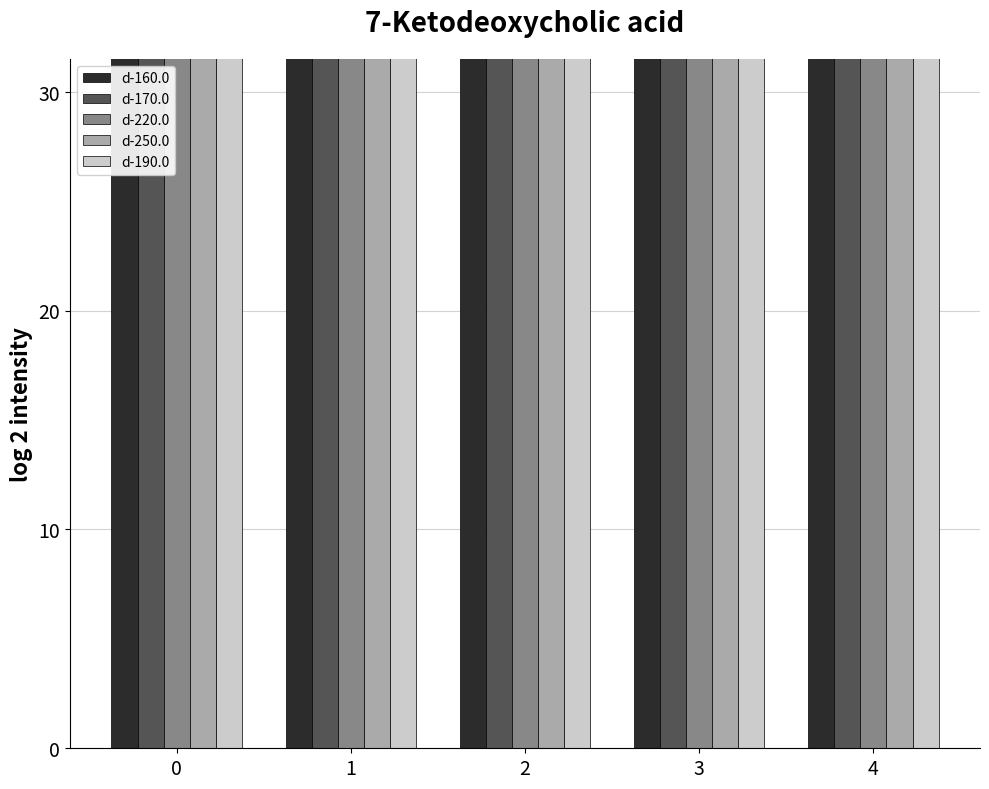

At which category is the sum across all series the highest?

4